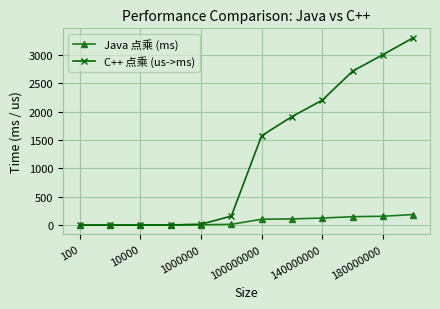

List the series in order of their peak value, highest first.

C++ 点乘 (us->ms), Java 点乘 (ms)